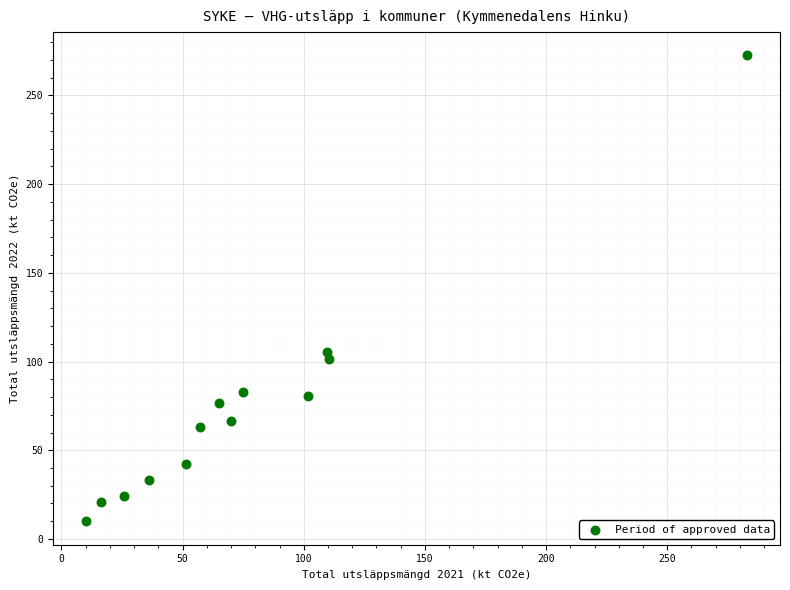

What is the range of Y values (max minus min)?

262.6